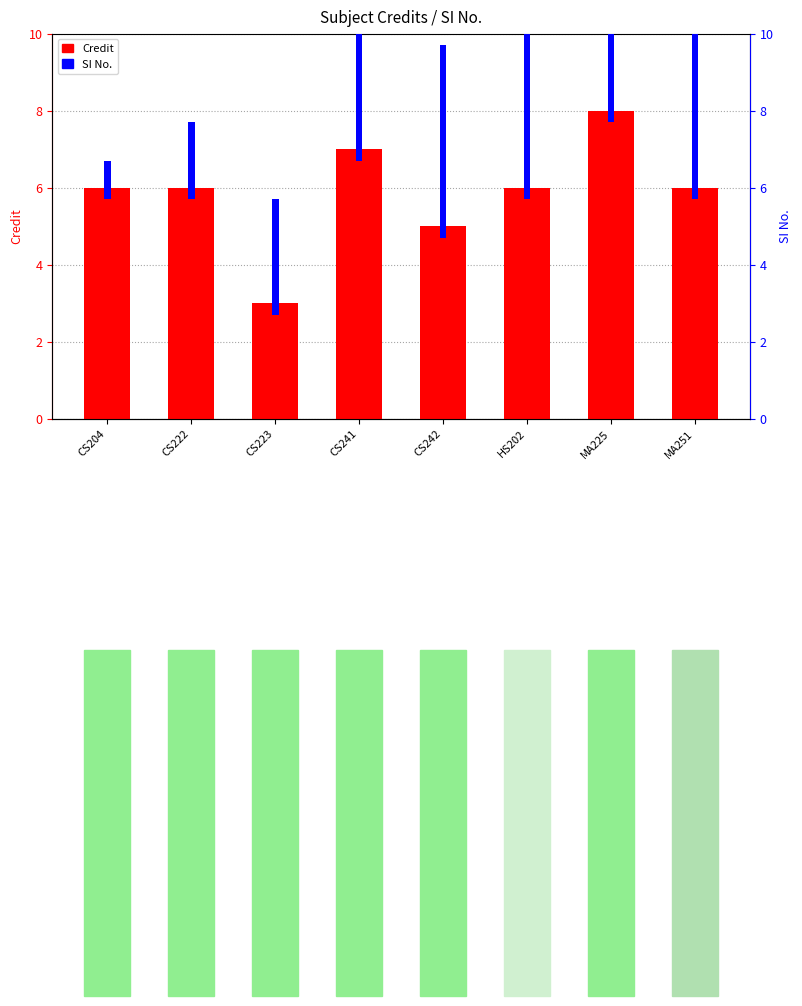

Reading left to right, extract all data points from this chart.

Credit: 6.0	6.0	3.0	7.0	5.0	6.0	8.0	6.0
SI No.: 1.0	2.0	3.0	4.0	5.0	6.0	7.0	8.0